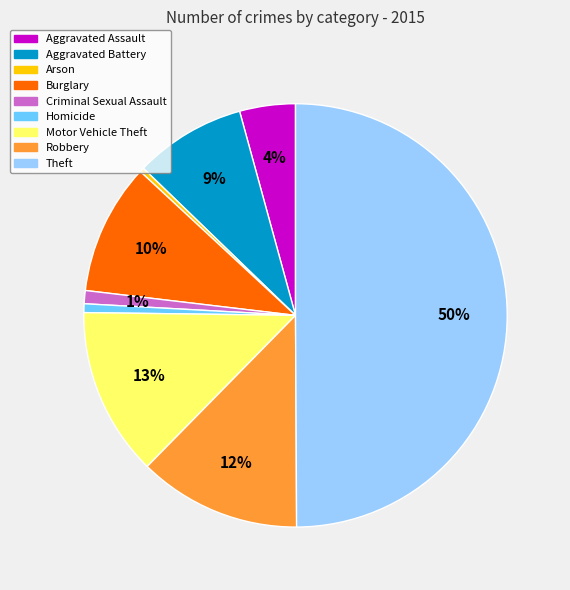

How many slices are in this pie chart?

9